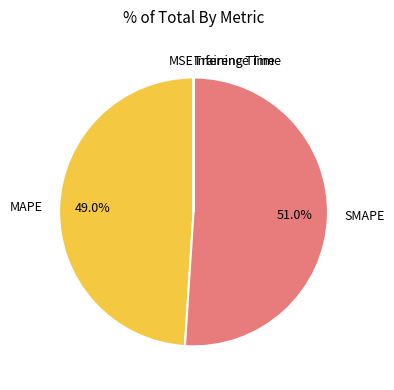

Approximately how many times larger is the value at SMAPE compared to MAPE?

1.0